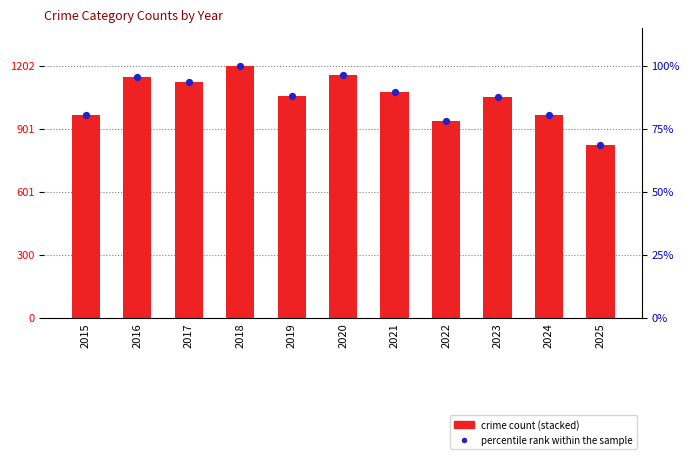

Which series has the widest spread of Y values?

Robbery